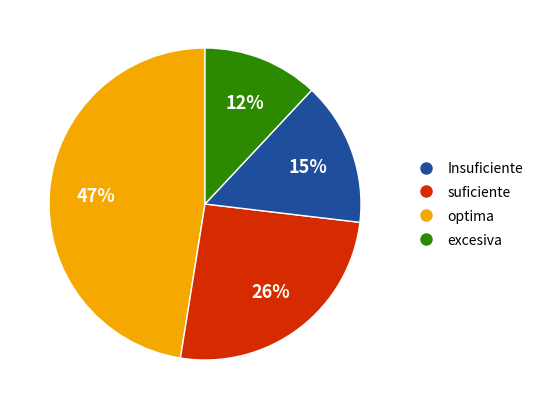

Which category has the smallest portion of the pie?

excesiva